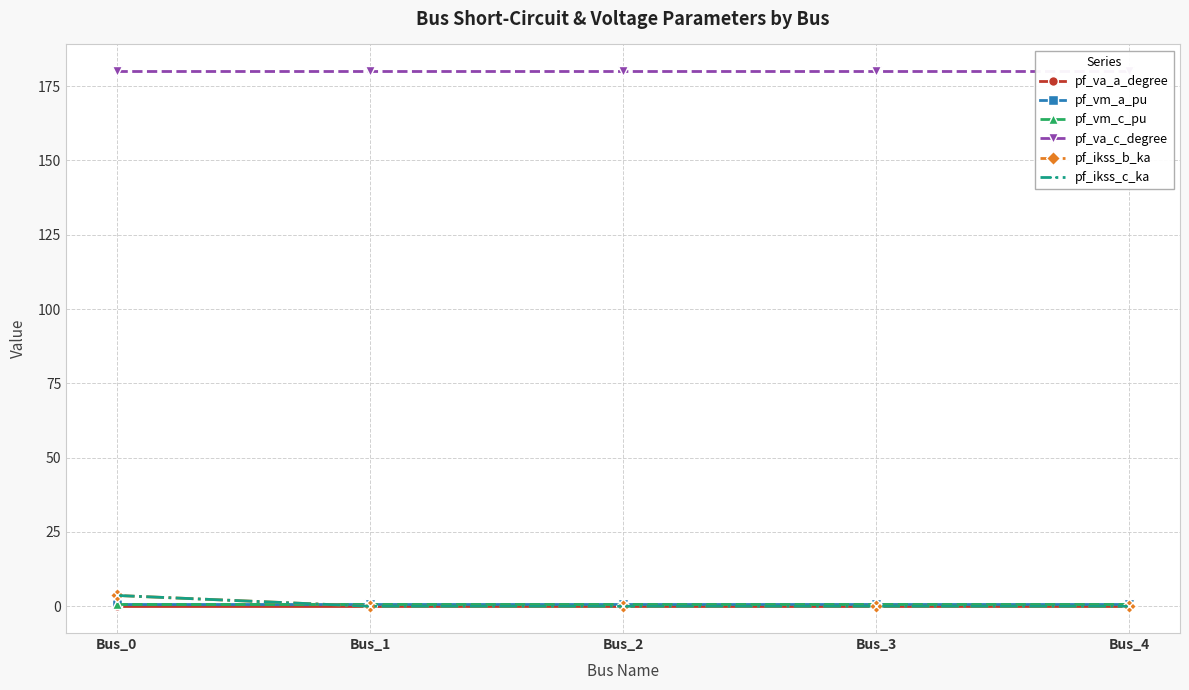

True or false: pf_ikss_b_ka has more than 0 points higher than both neighbors.

False